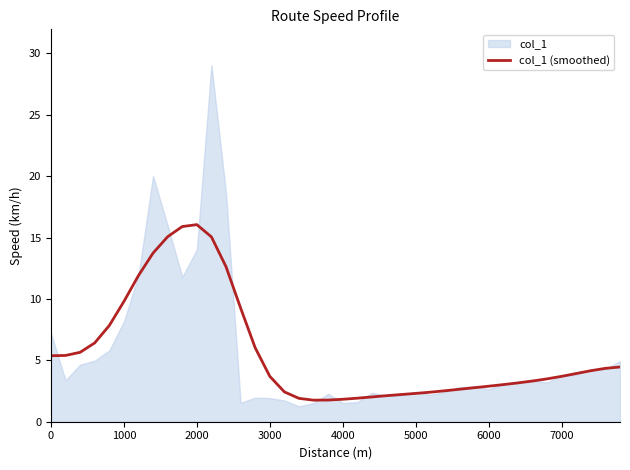

What is the difference between the maximum and minimum values?

14.3